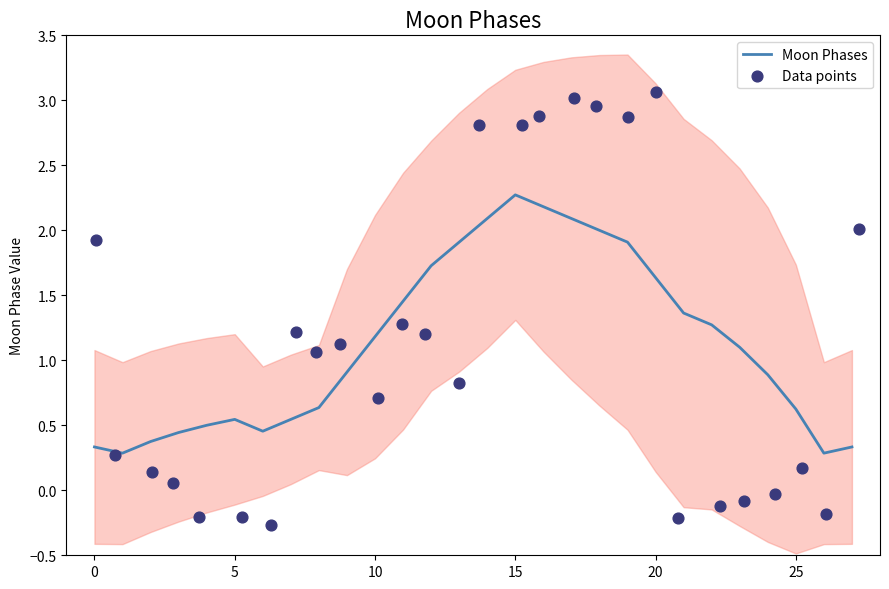

What is the maximum value for Moon Phases?

2.3